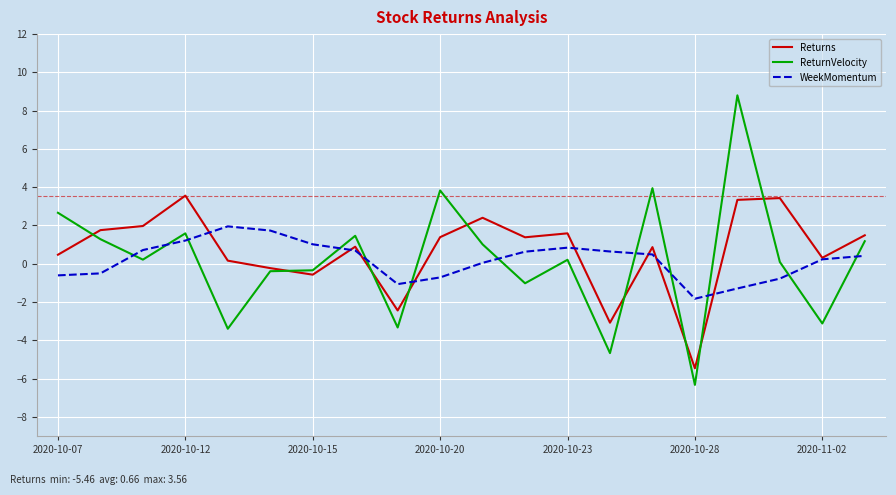

What is the sum of all WeekMomentum values?

3.8